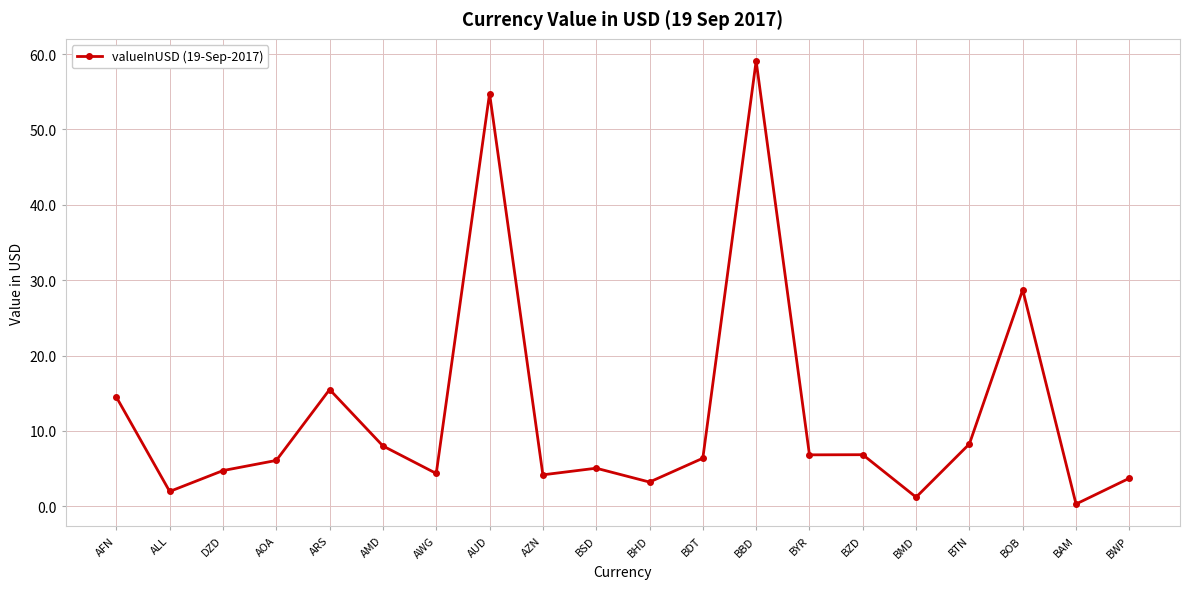

Does the chart have visible grid lines?

Yes